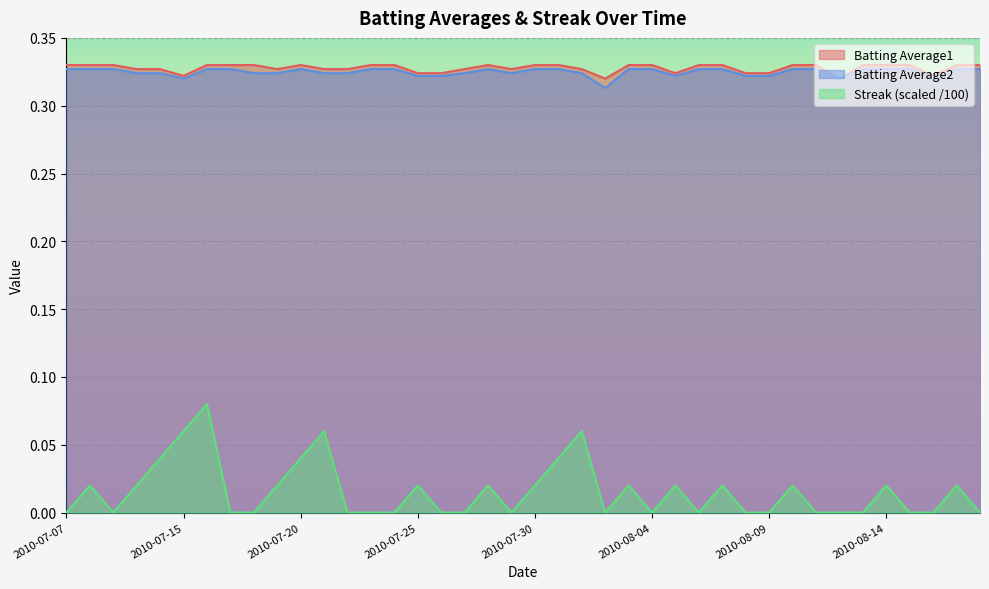

Which series has the widest spread of values?

Streak (scaled /100)